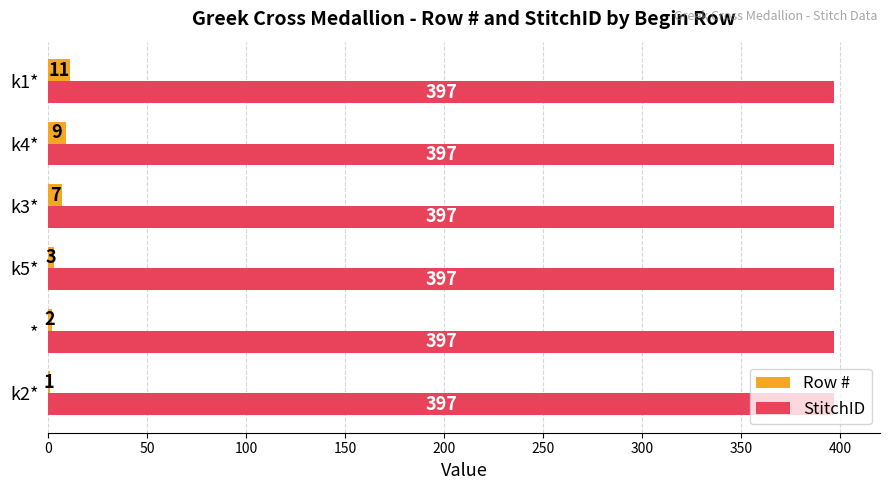

Between k5* and k1*, which series saw the biggest shift?

Row #